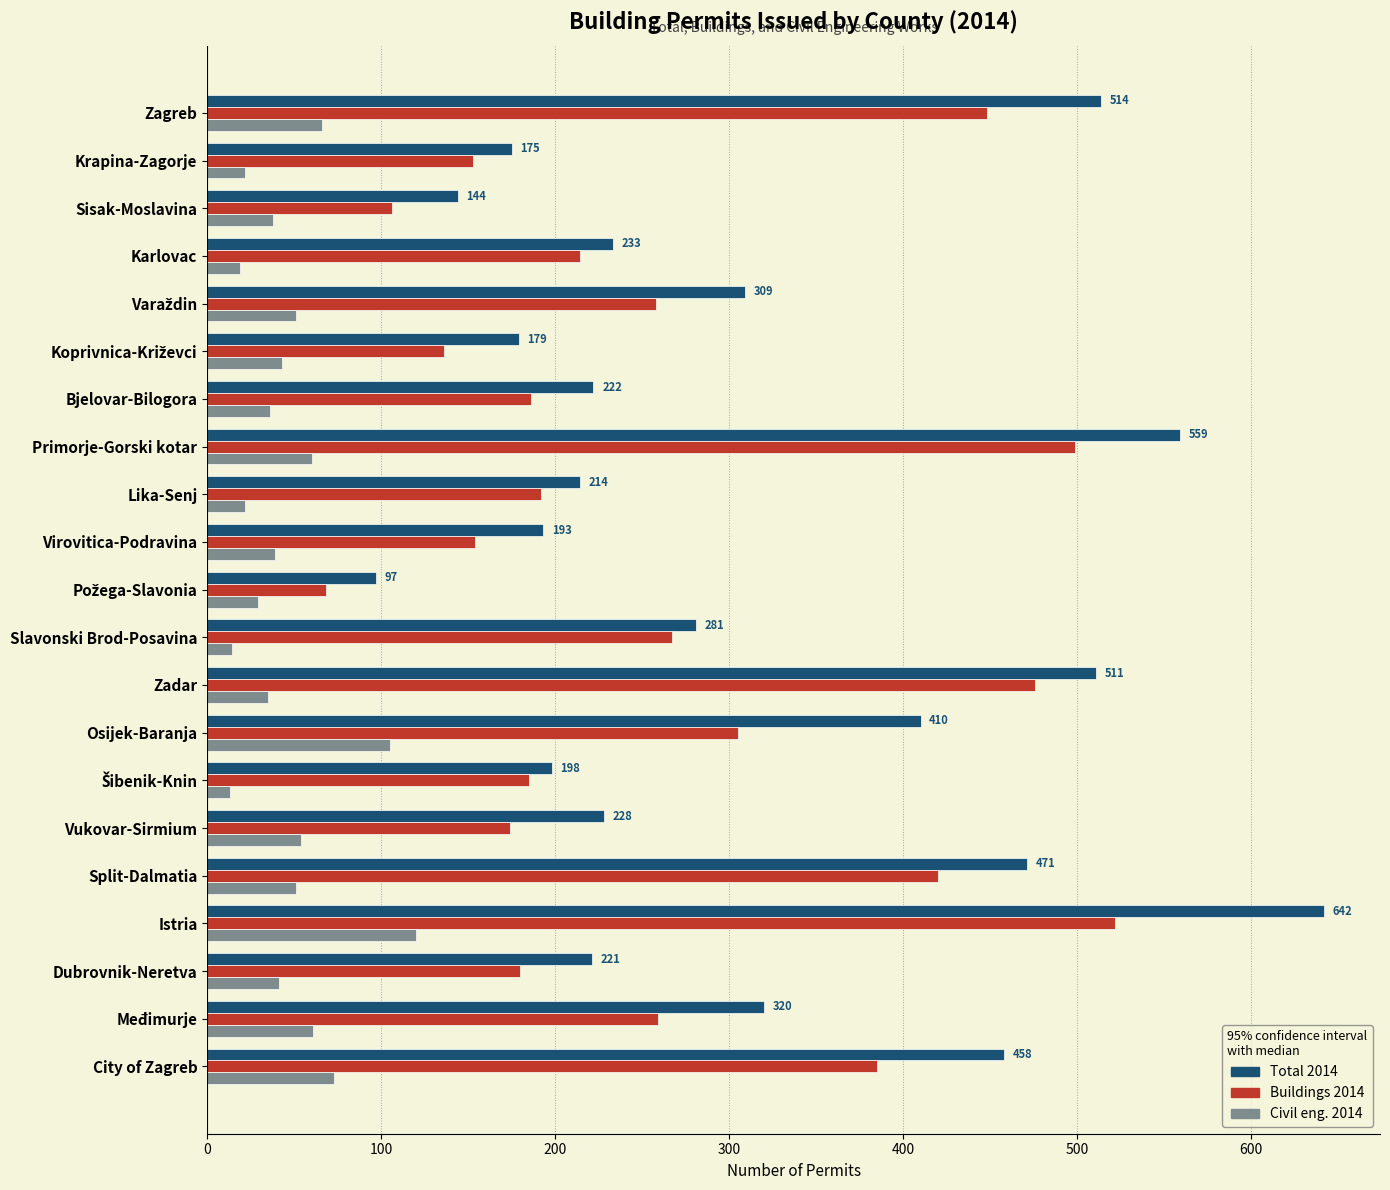

How many series are shown in this chart?

3